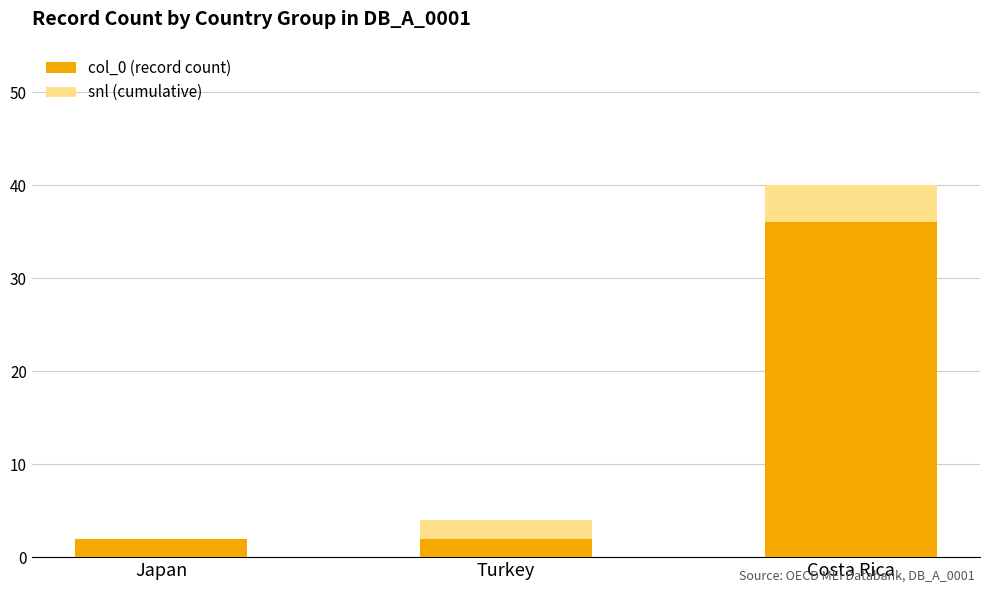

What is the total value across all series at Turkey?

4